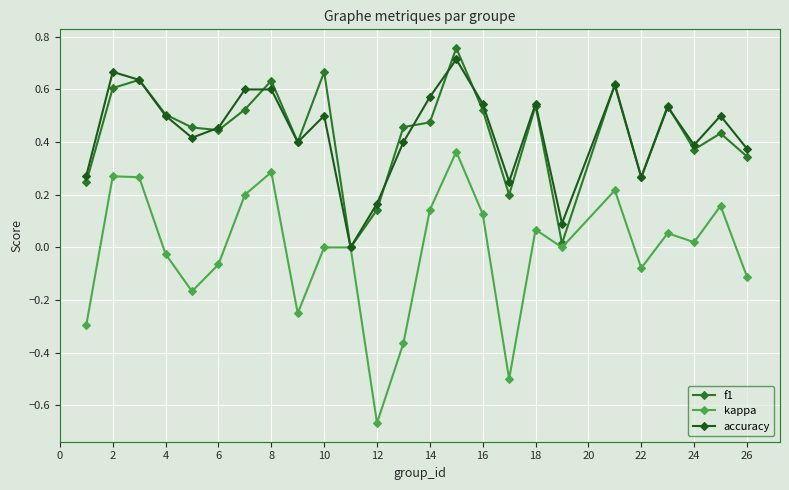

How many values in accuracy are above zero?

24